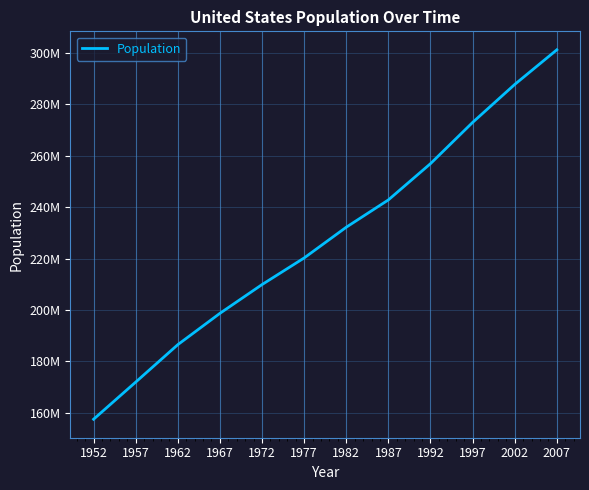

Does the chart display data point markers on the line(s)?

No